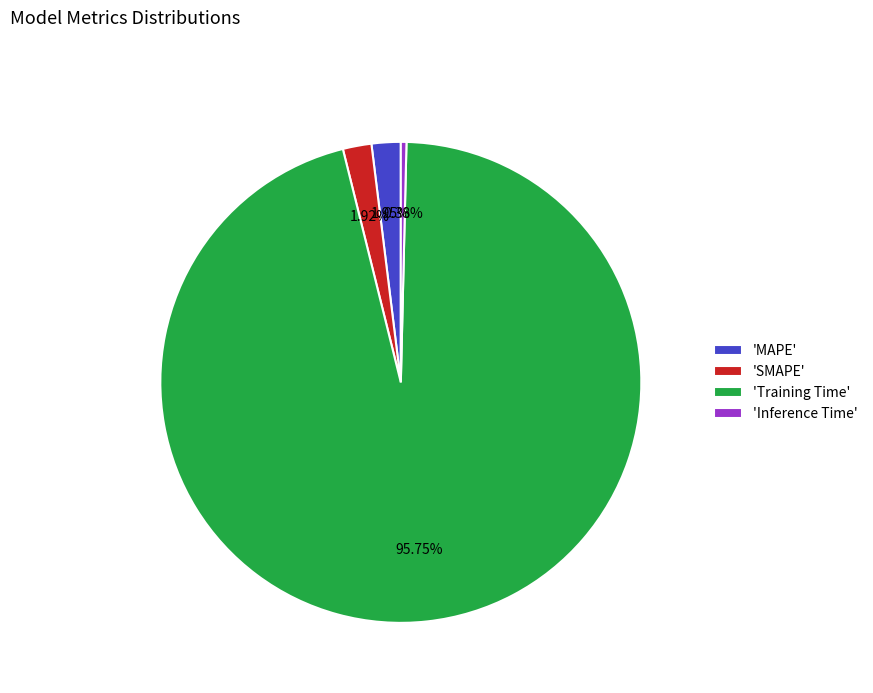

Which has a higher value, 'Training Time' or 'MAPE'?

'Training Time'